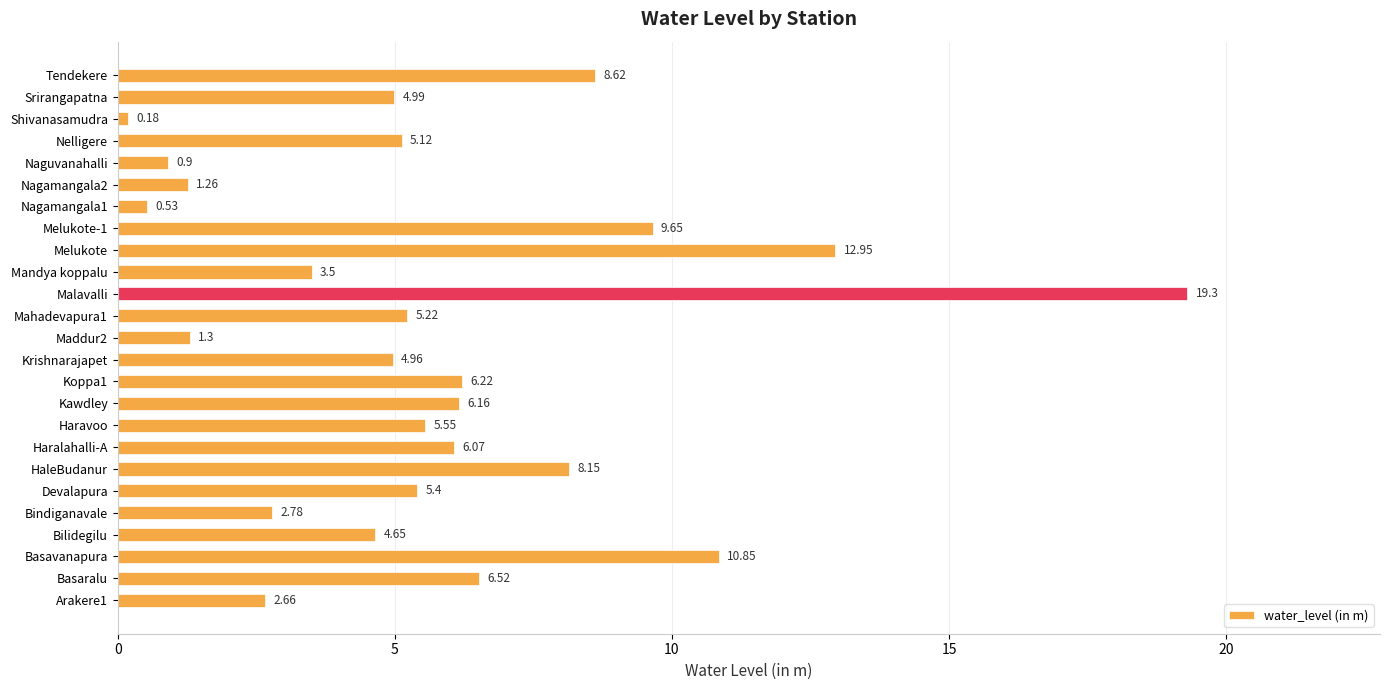

Does the chart contain stacked bars?

No